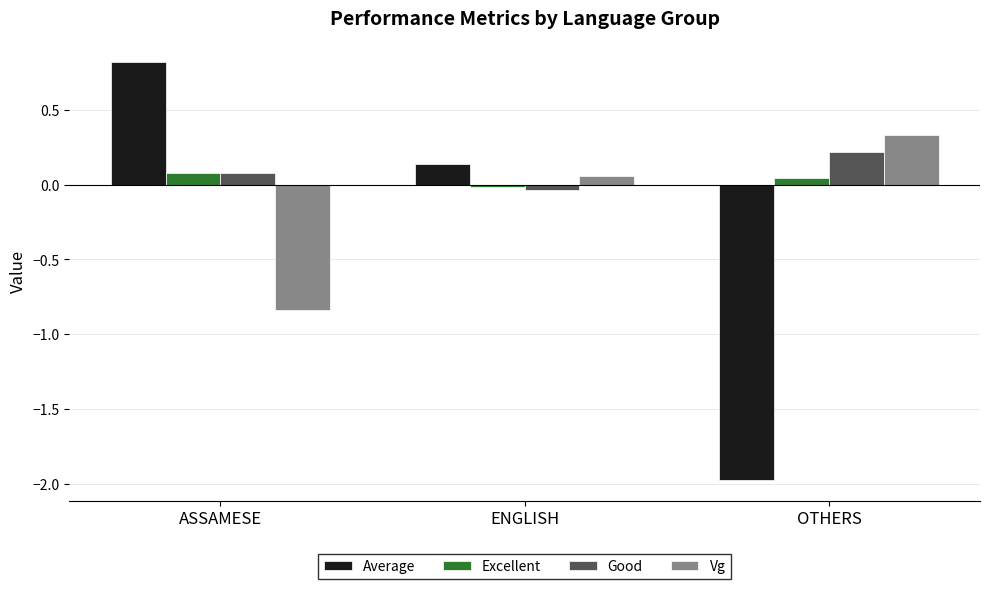

True or false: Good has a value of 0.2 at OTHERS.

True